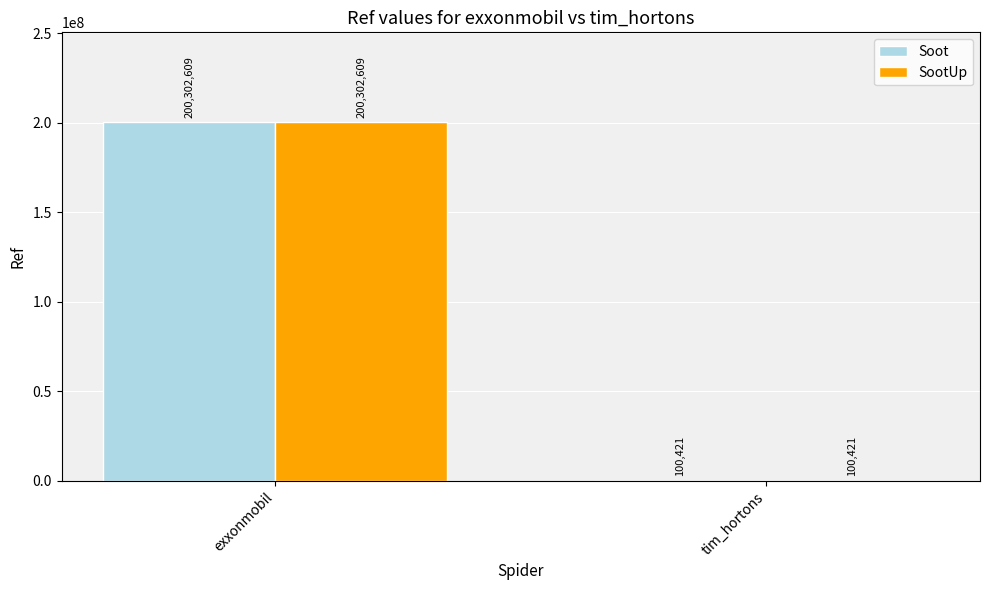

What is the total value across all series at tim_hortons?

200842